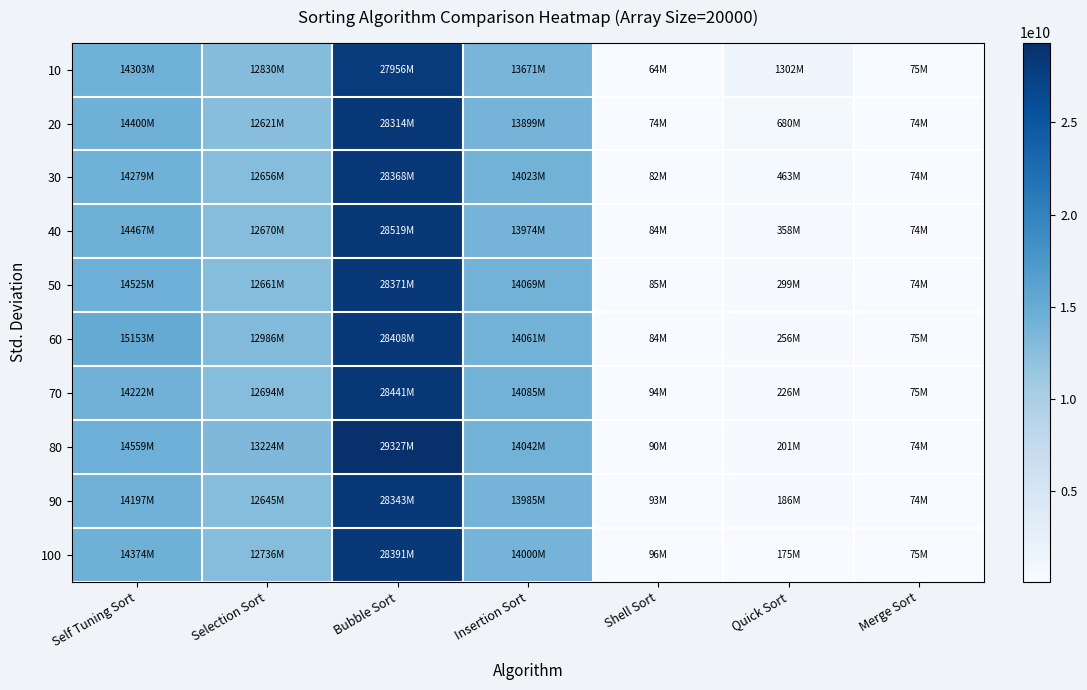

What is the total value across all series at Merge Sort?

745629853.2